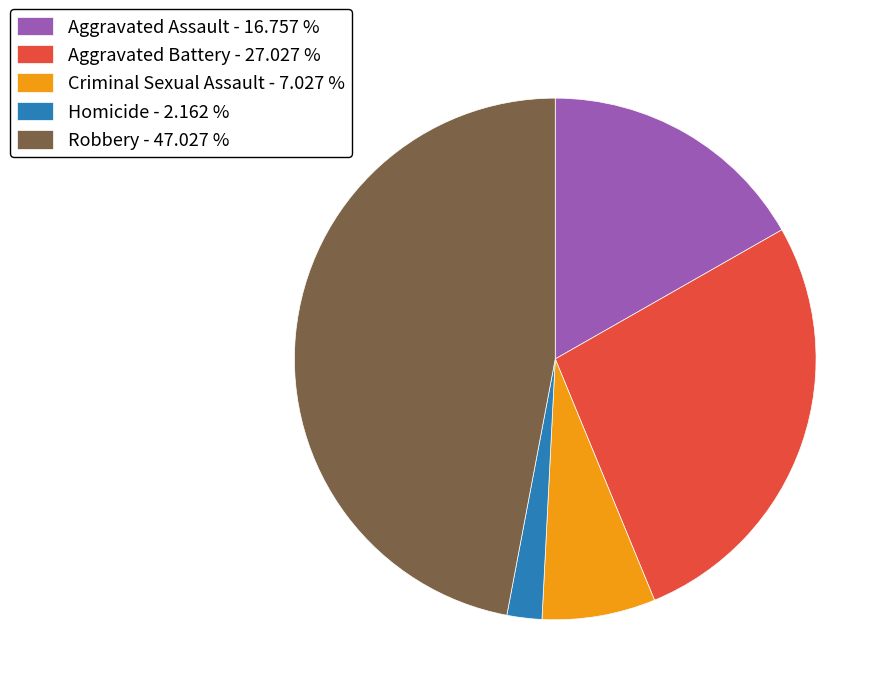

Does any single category account for the majority?

No